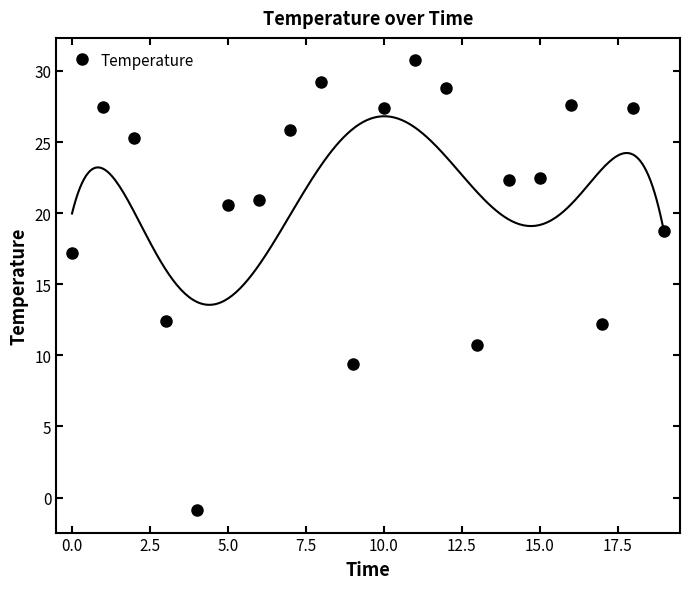

At which category does the chart reach its peak across all series?

11